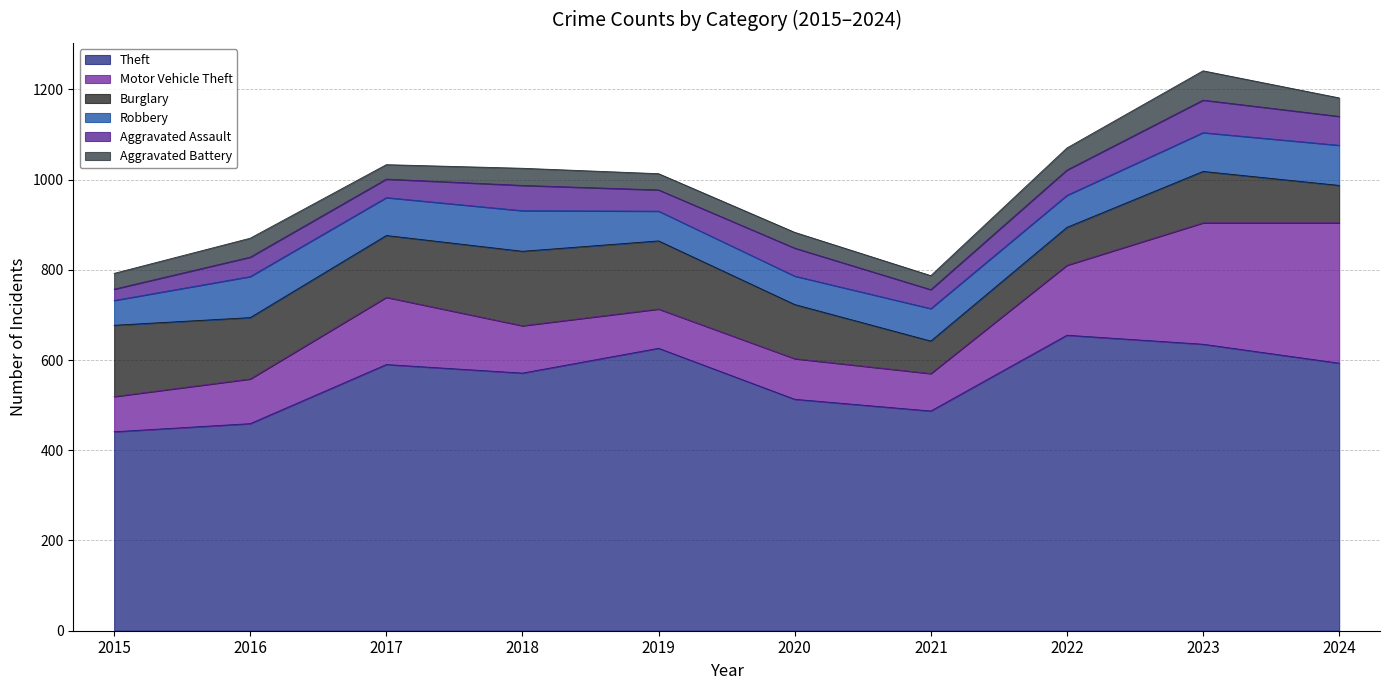

Where does the Aggravated Battery series first go above 38?

2016